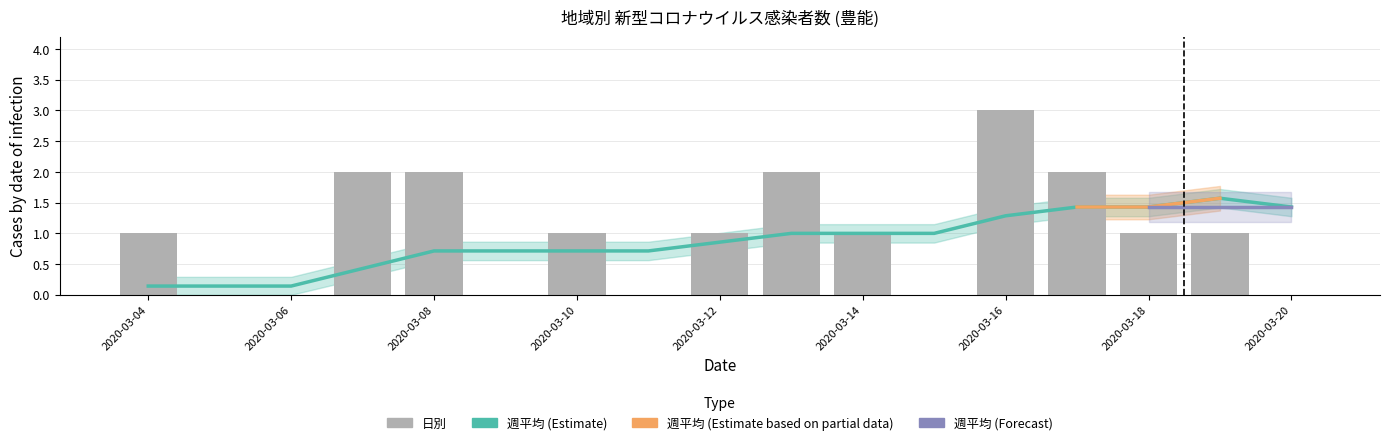

True or false: 日別 has a value of 1.4 at 2020-03-14.

False